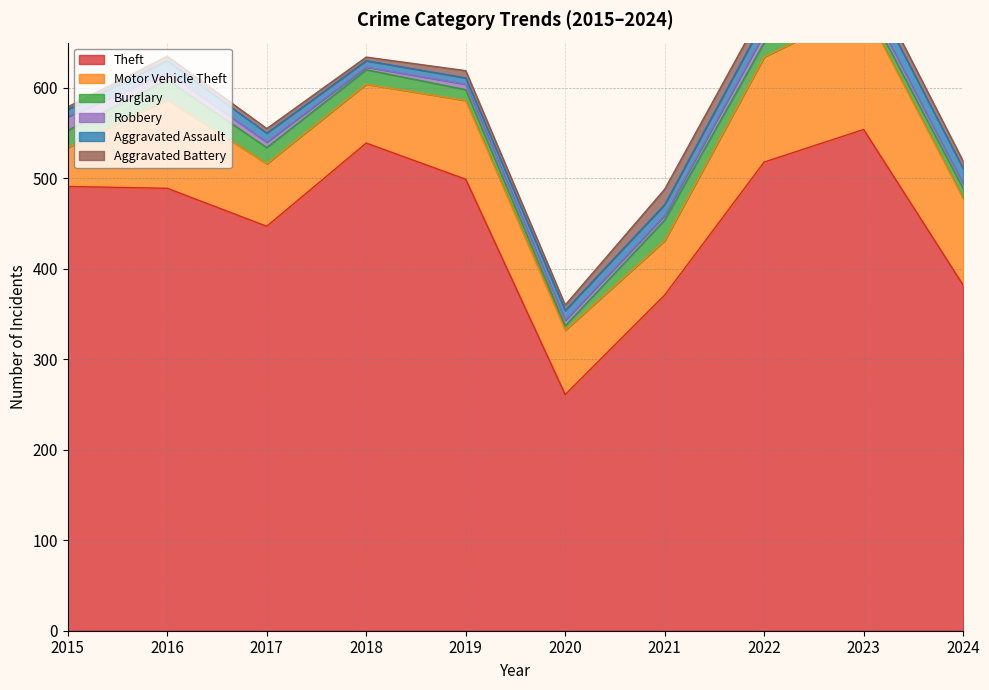

True or false: Aggravated Battery and Motor Vehicle Theft intersect in this chart.

False